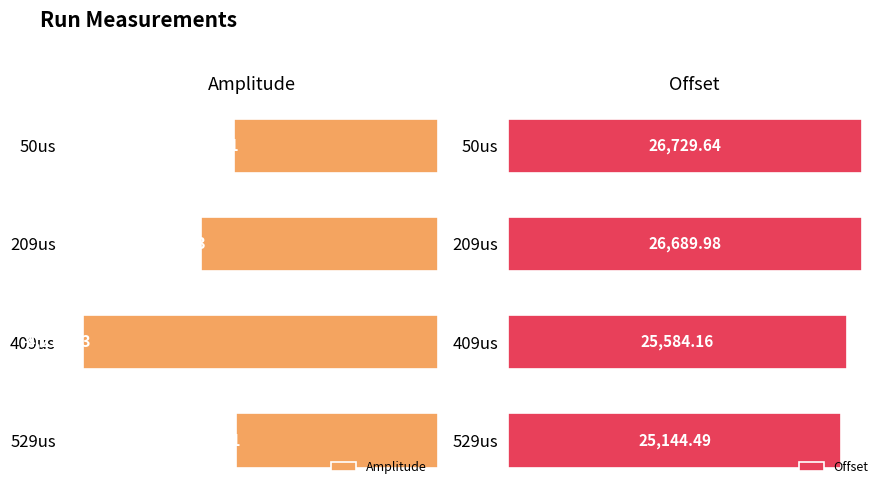

Which category has the highest value in the Amplitude series?

529us